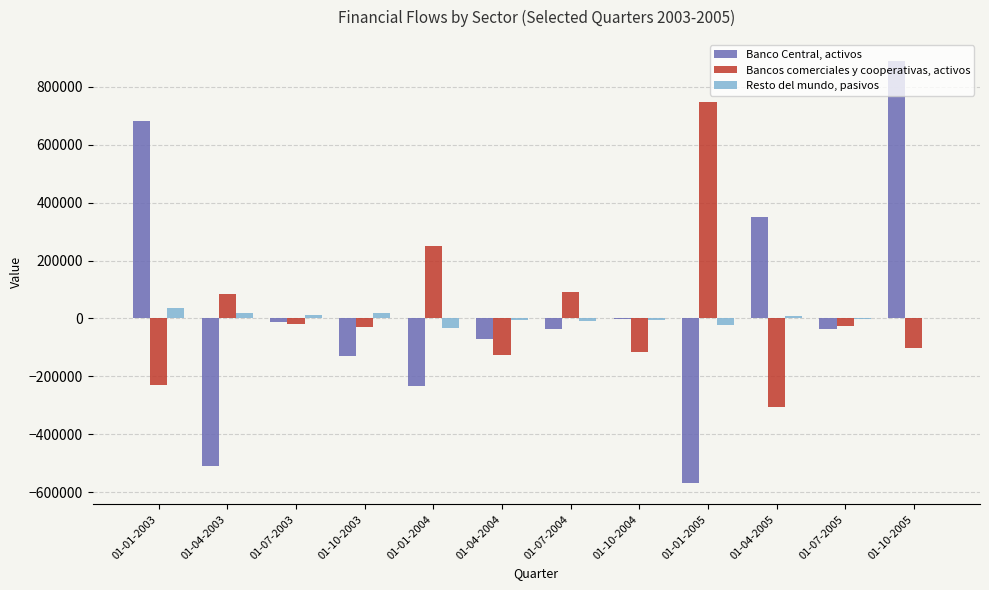

Which series changed the most between 01-01-2003 and 01-07-2003?

Banco Central, activos